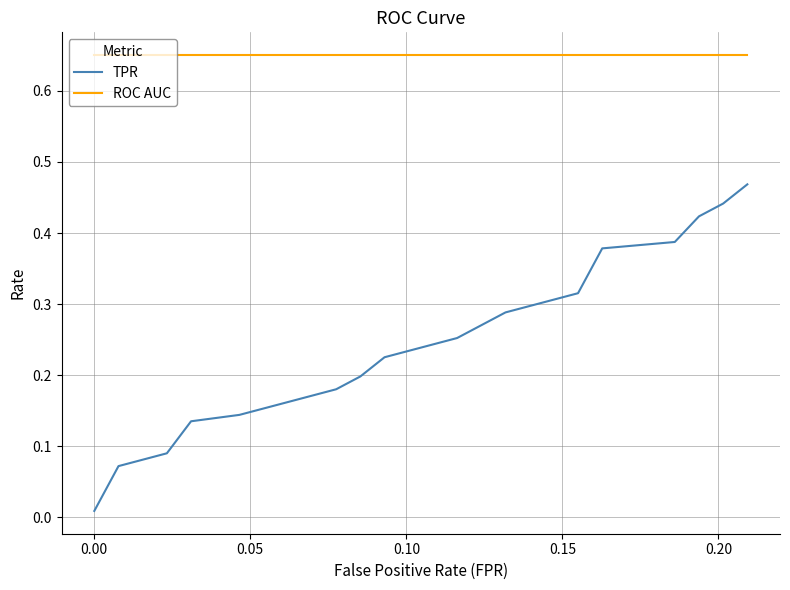

Rank the series by their average value, from highest to lowest.

ROC AUC, TPR